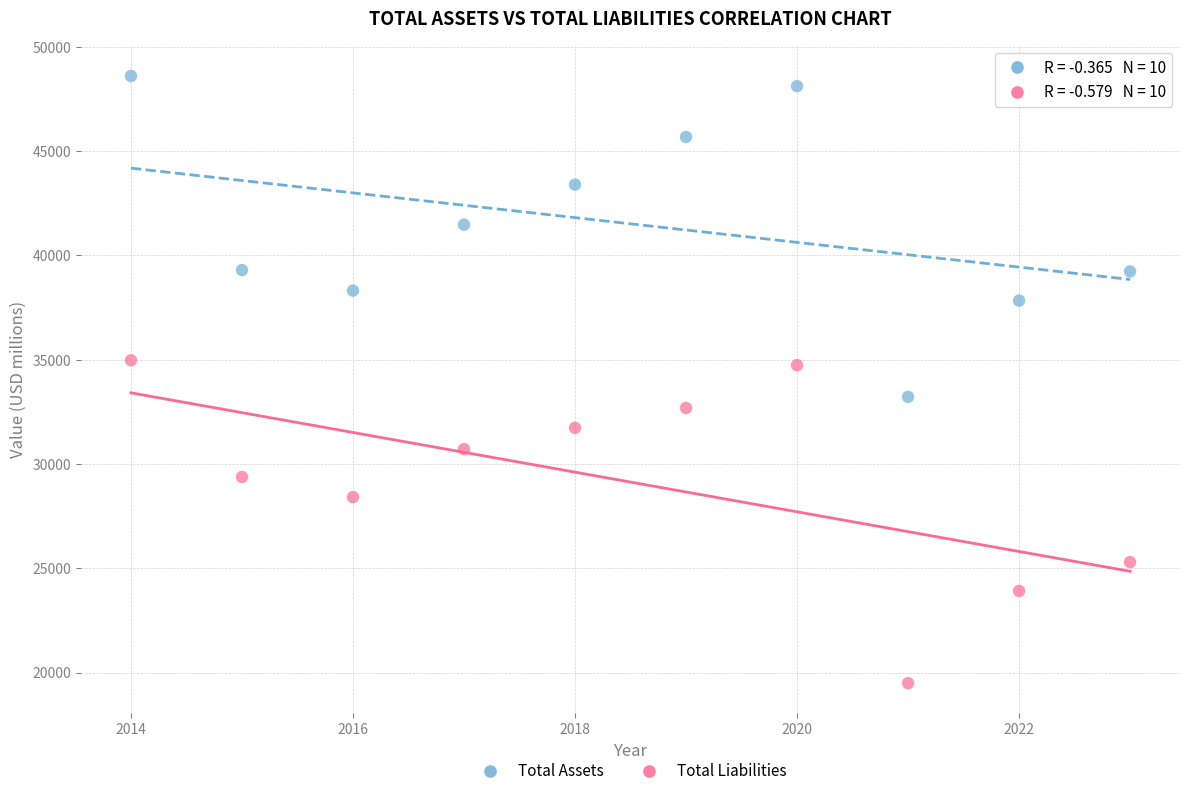

Which series contains the lowest Y value?

Total Liabilities